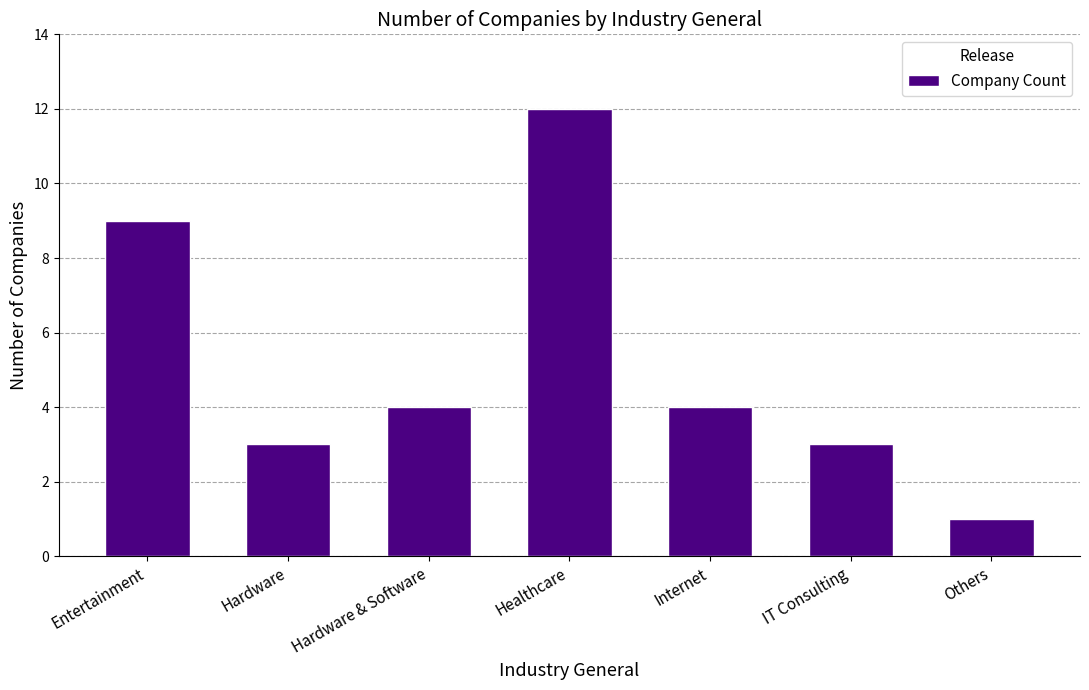

Approximately how many times larger is the value at Hardware & Software compared to Hardware?

1.3